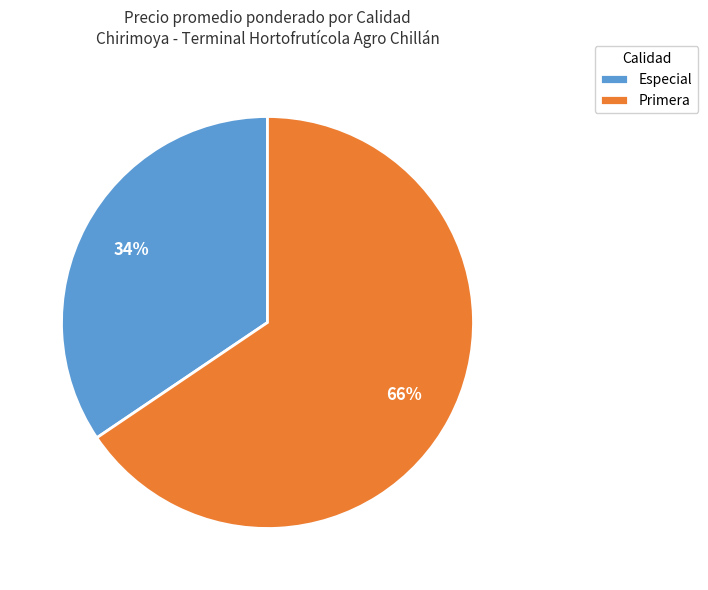

Is there a majority slice in this chart?

Yes